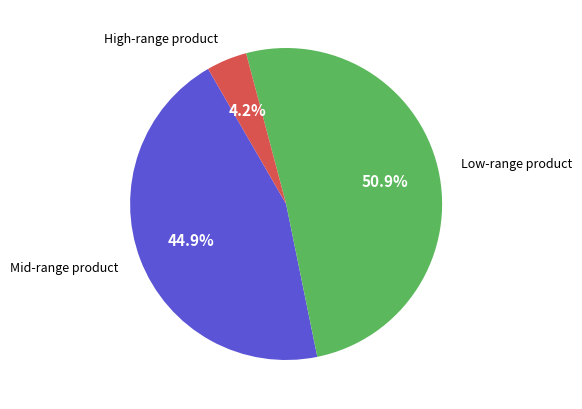

Count the number of slices in the pie.

3